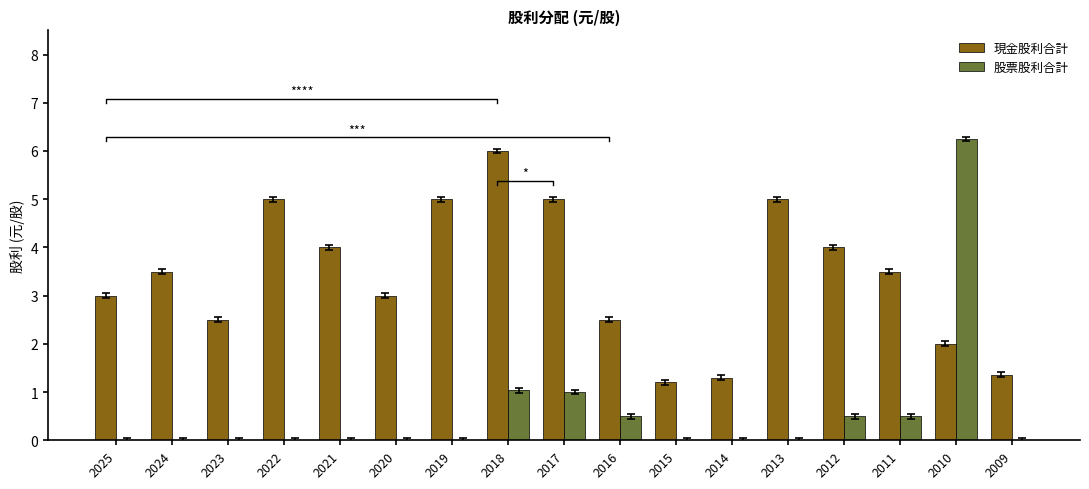

Where is 股票股利合計 nearest to the value 3?

2018